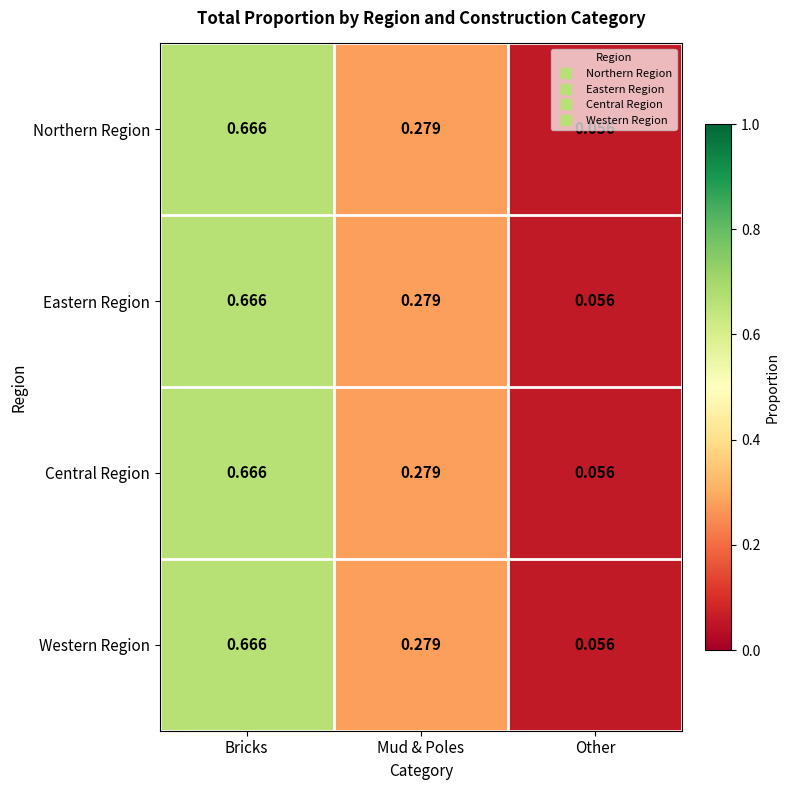

At which category does the chart reach its minimum across all series?

Other